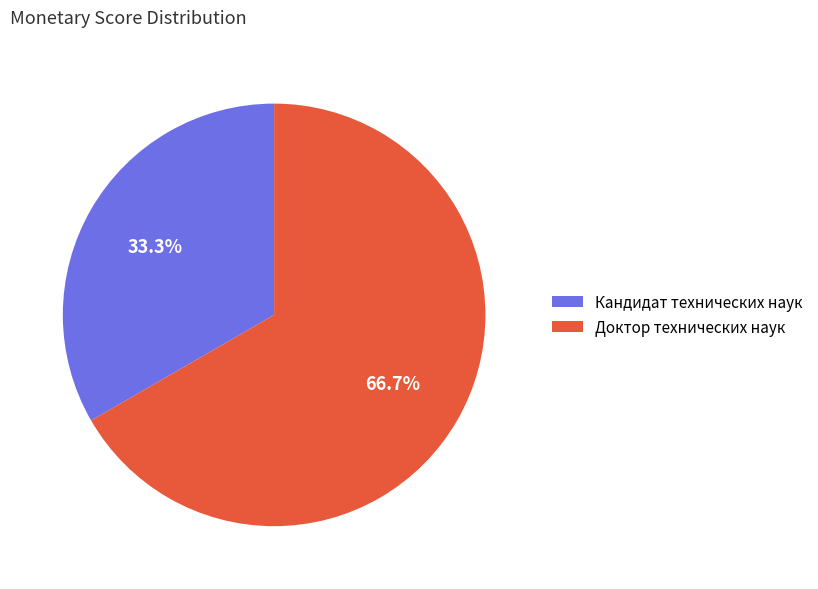

Do Кандидат технических наук and Доктор технических наук together represent more than half of the pie?

Yes